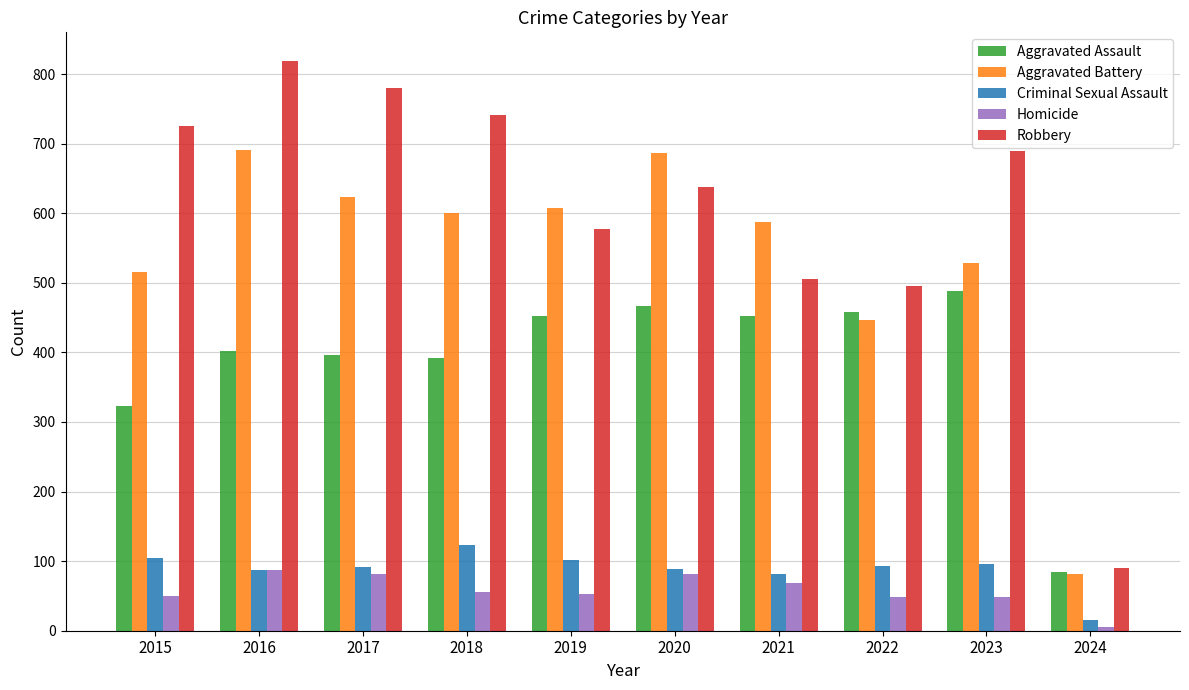

What is the difference between the maximum and minimum values in the Aggravated Battery series?

610